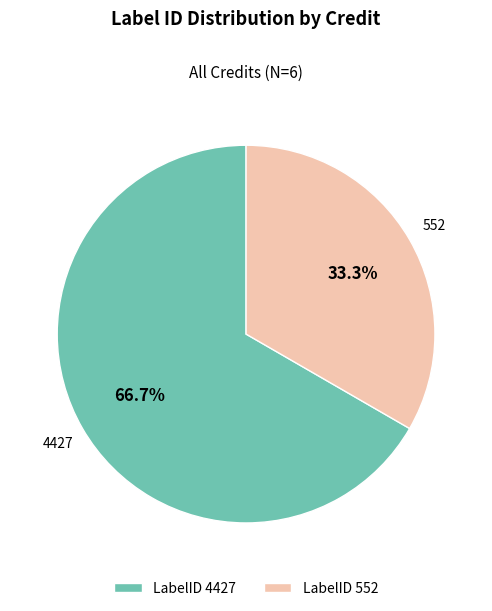

To the nearest percent, what is the average slice percentage?

50%